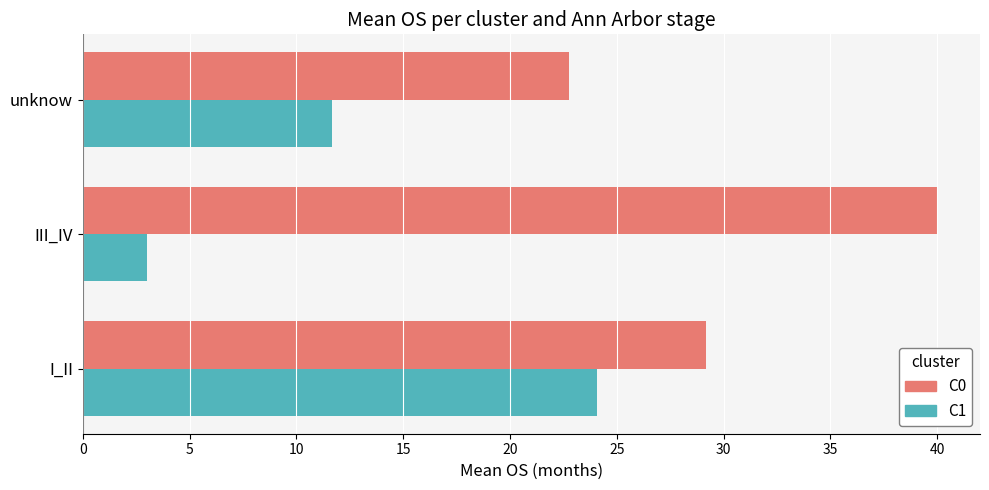

The C1 series shows 3.0 at III_IV. True or false?

True